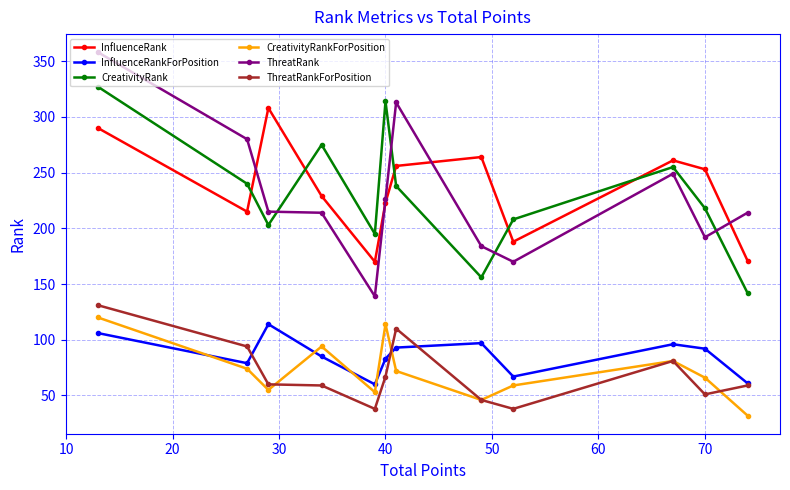

After their last crossing, which series has the higher values: ThreatRank or InfluenceRank?

ThreatRank